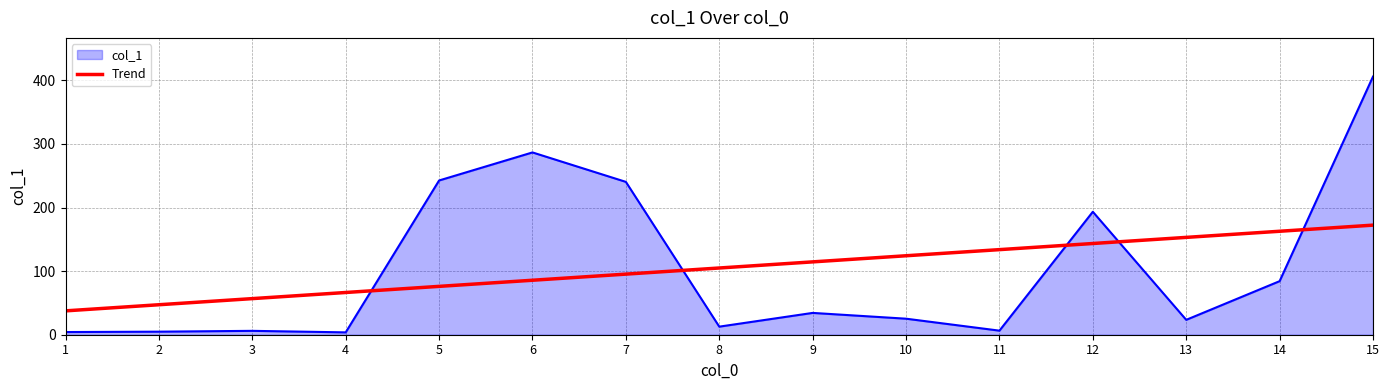

Does the chart display data point markers on the line(s)?

No